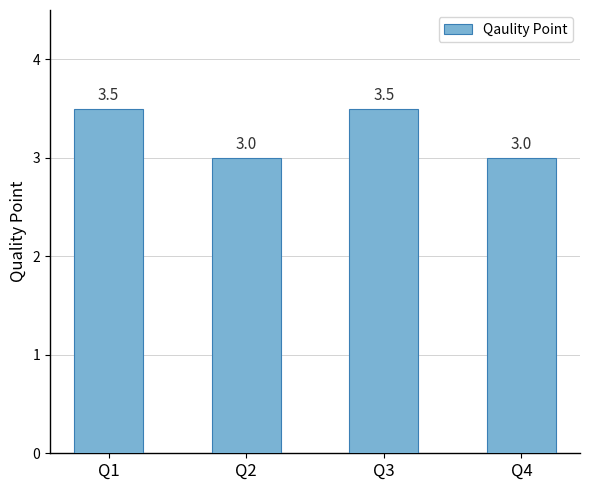

What is the value of the 2nd bar from the left?

3.0